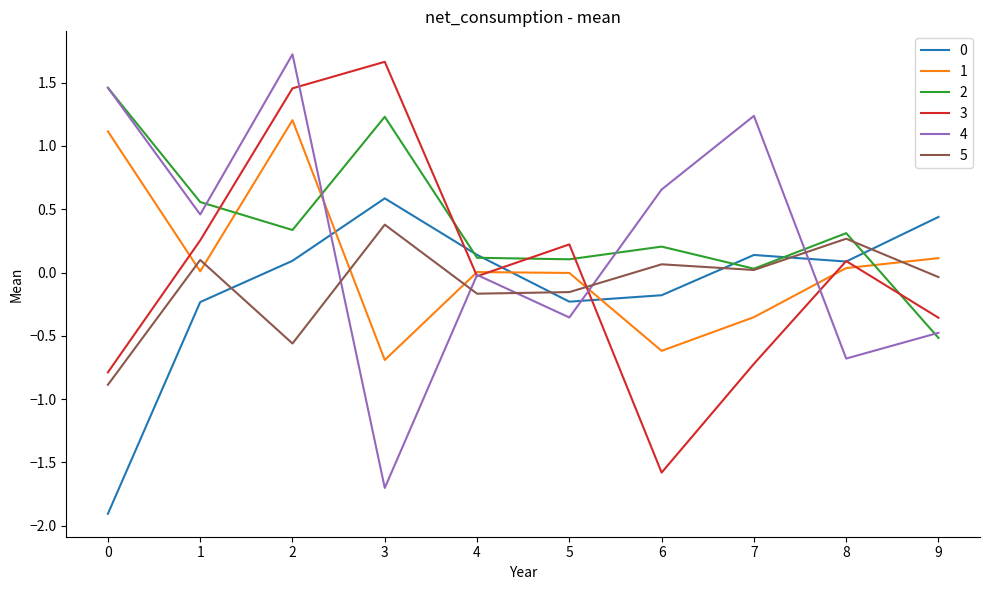

What is the highest value of the 3 series?

1.7